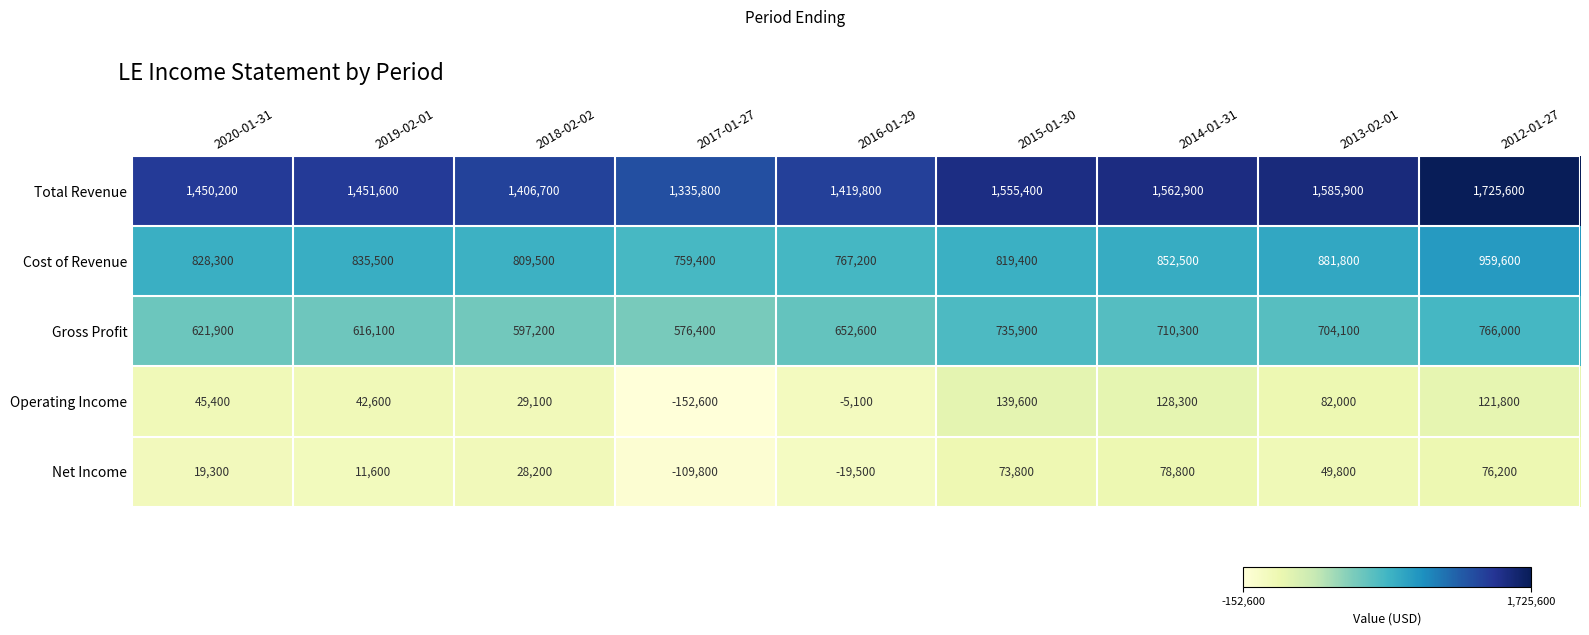

Which series changed the most between 2020-01-31 and 2017-01-27?

Operating Income